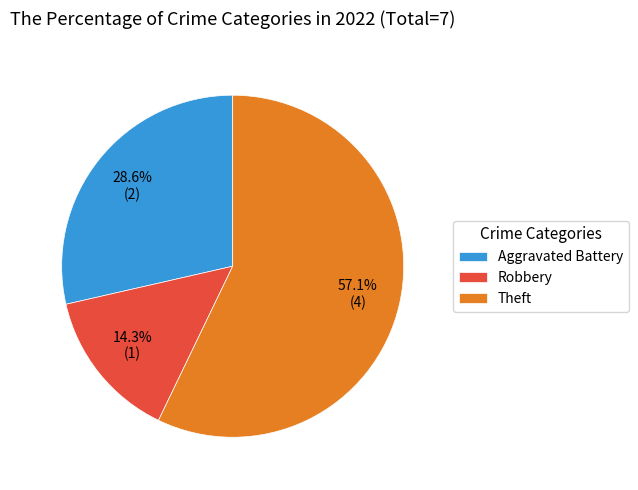

Does Robbery represent more than half of the total?

No